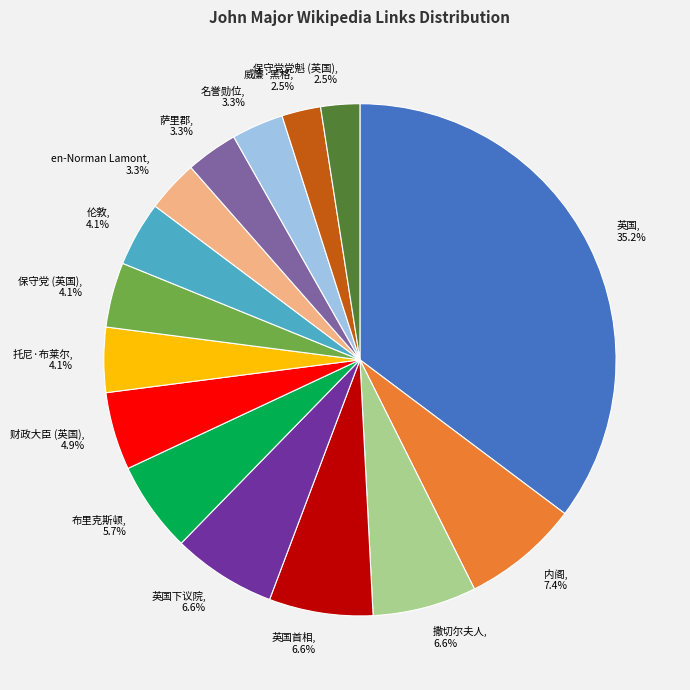

Which slice is the largest?

英国, 35.2%